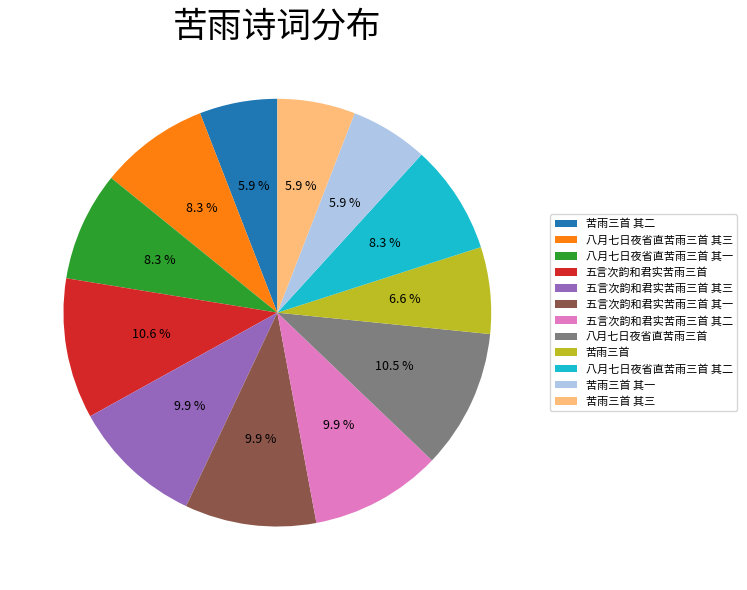

To the nearest percent, what is the combined percentage of 八月七日夜省直苦雨三首 其二 and 八月七日夜省直苦雨三首 其三?

17%